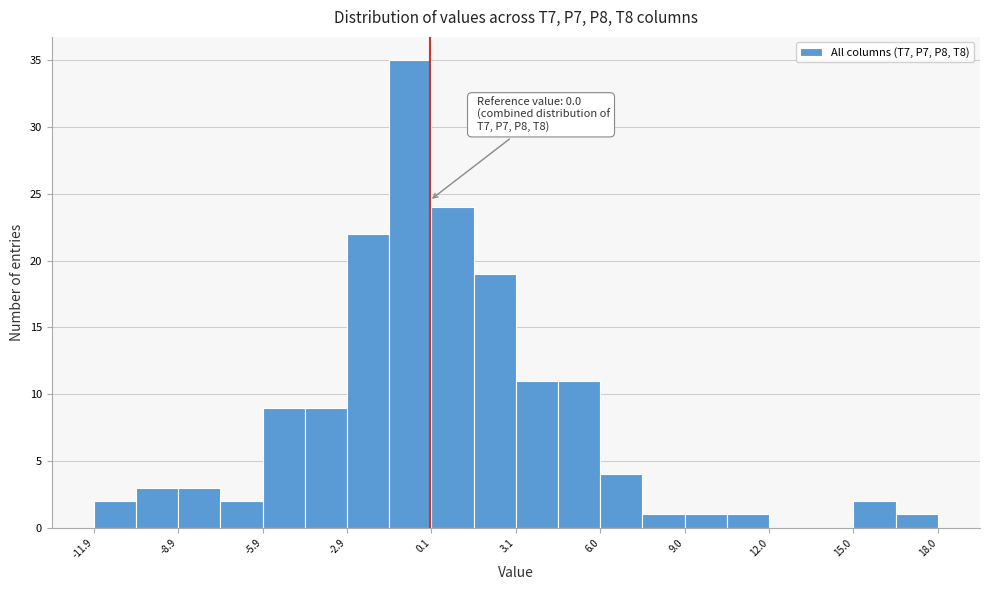

Read against the x-axis, roughly where is the centre of the tallest bar?

-0.5